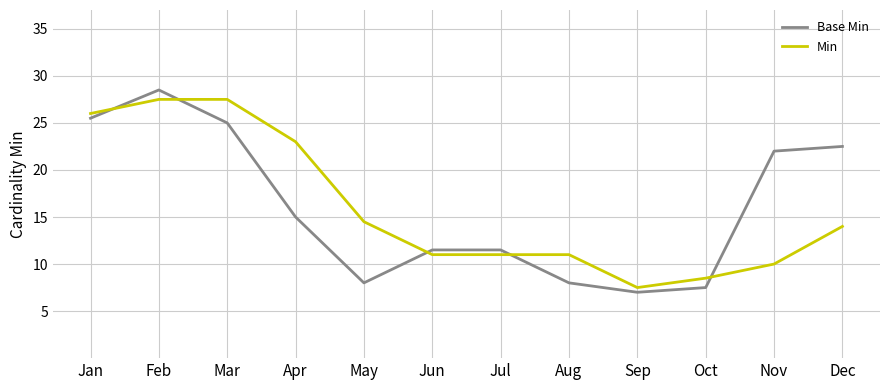

What are all the series names shown in the legend?

Base Min, Min